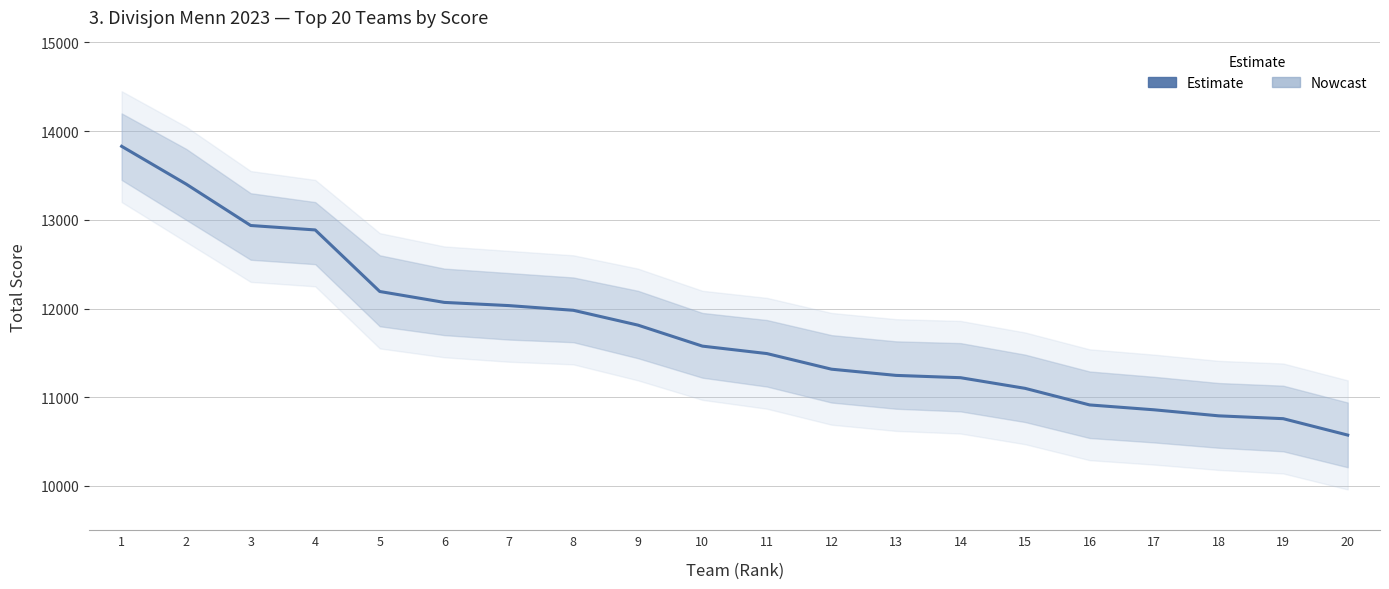

What is the average value?

11749